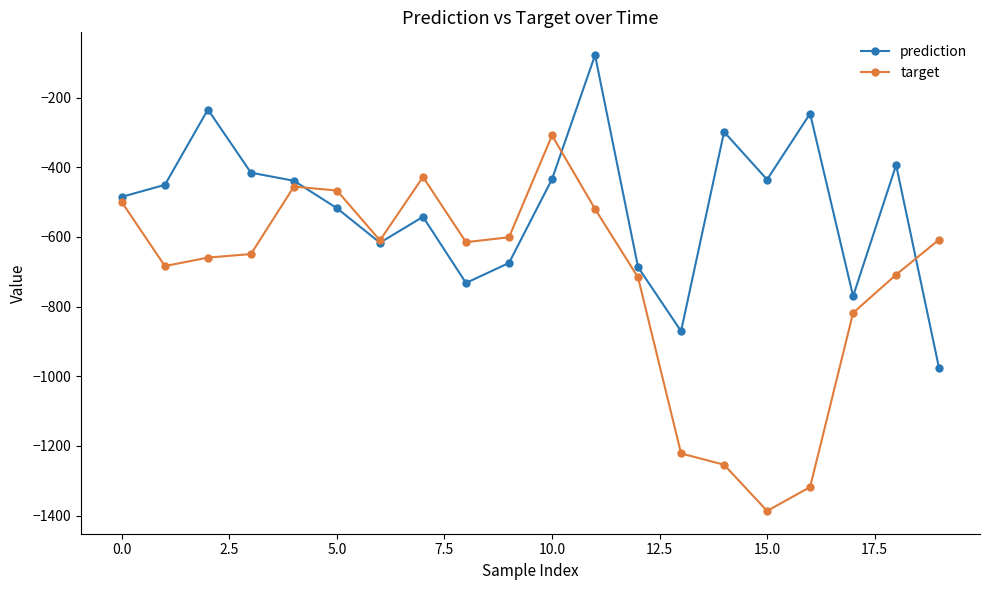

True or false: target and prediction intersect in this chart.

True